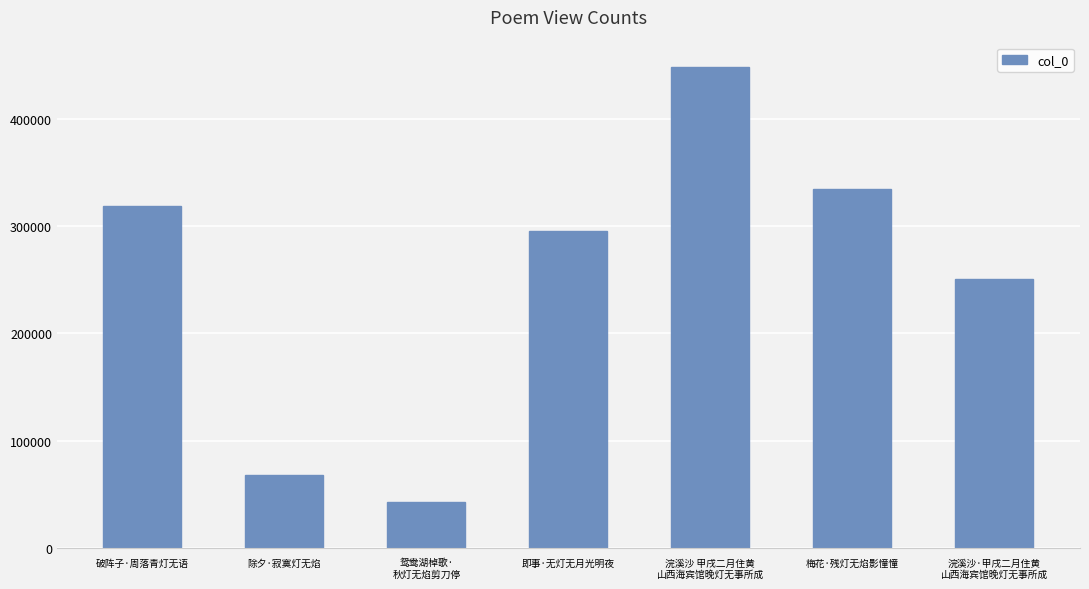

At which label is the value closest to 245677?

浣溪沙·甲戌二月住黄
山西海宾馆晚灯无事所成